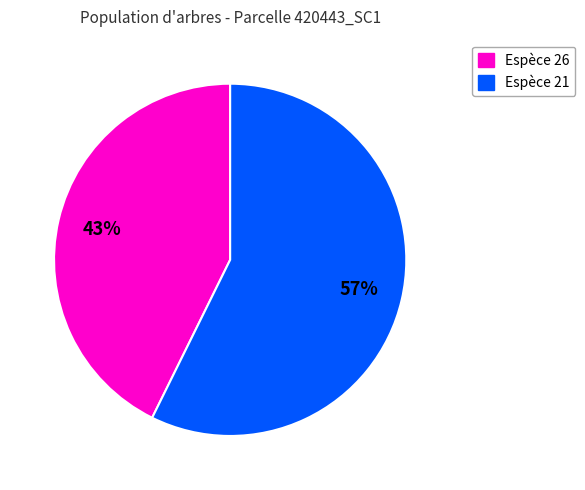

Is there a majority slice in this chart?

Yes